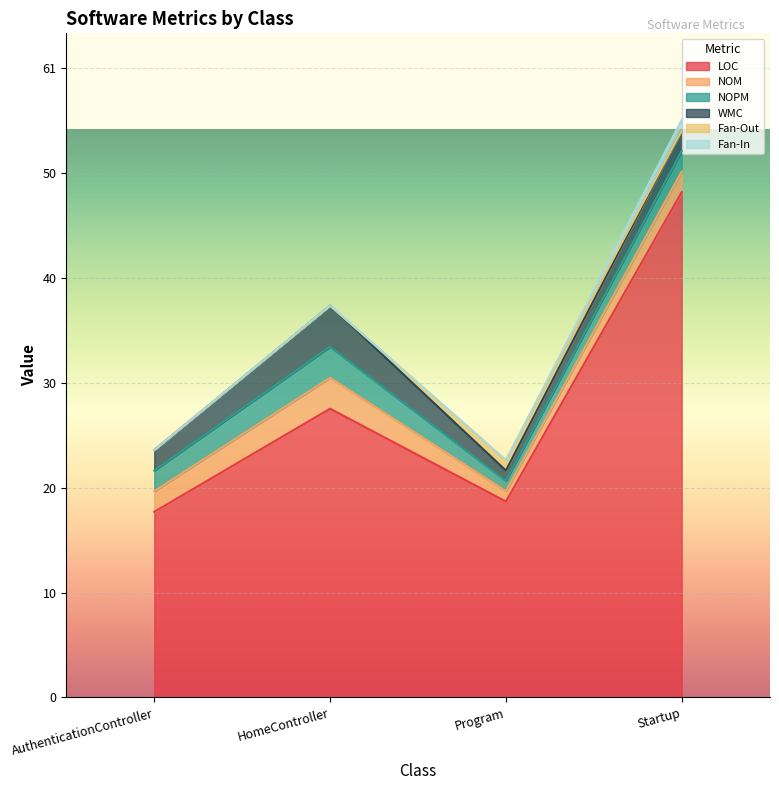

Between Program and Startup, which series saw the biggest shift?

LOC